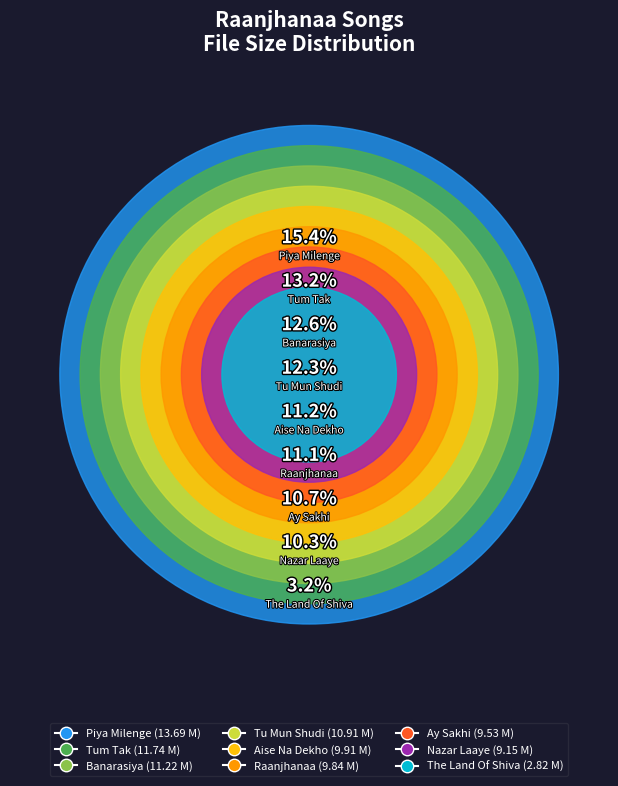

How many segments does this pie chart have?

9